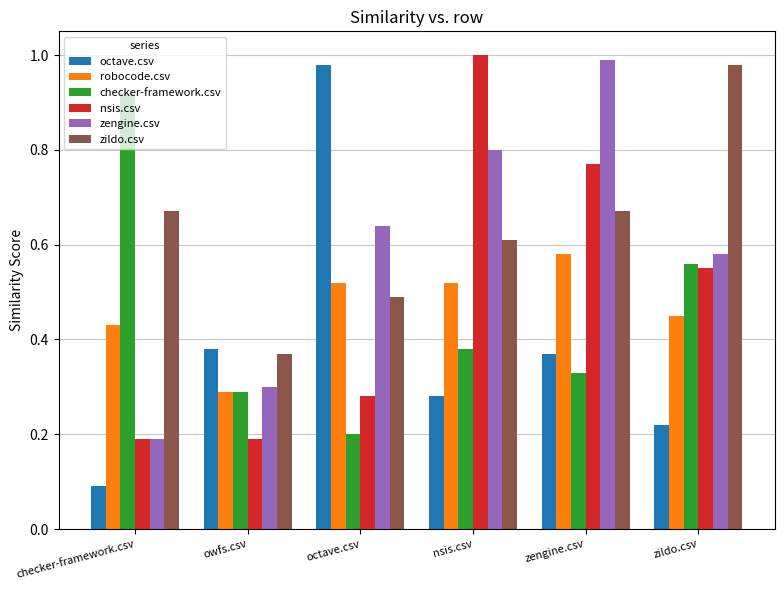

Which category has the highest value across all series?

nsis.csv